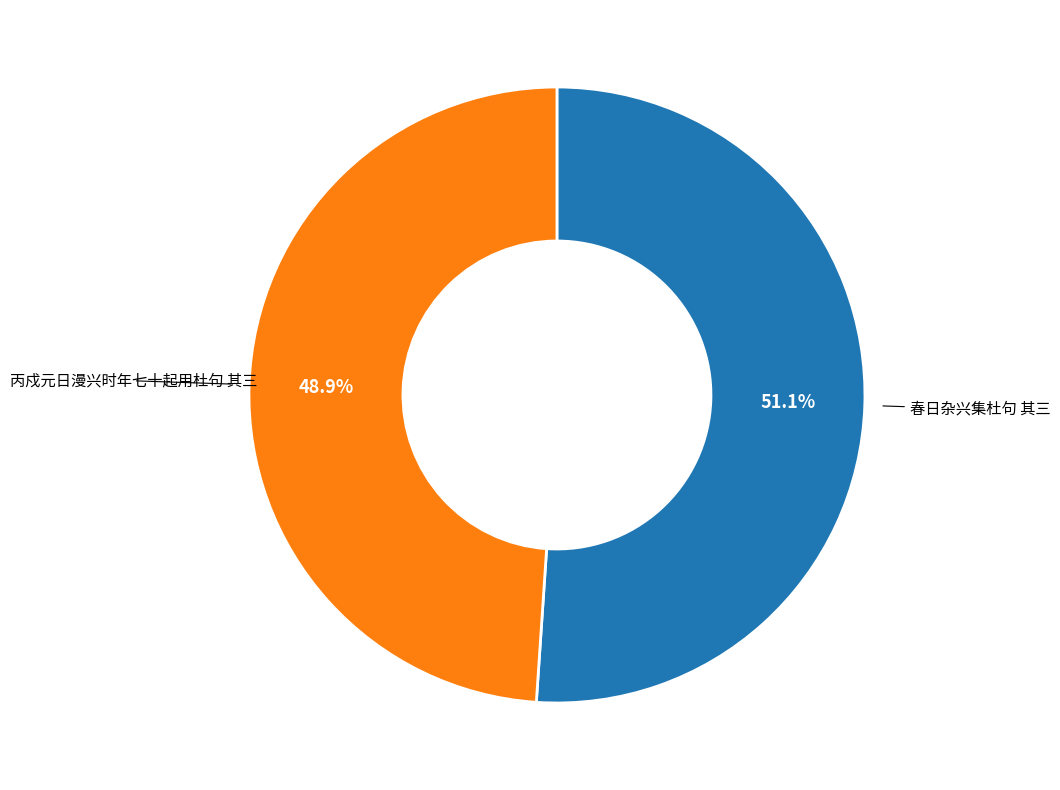

What percentage is NOT represented by 春日杂兴集杜句 其三?

48.9%